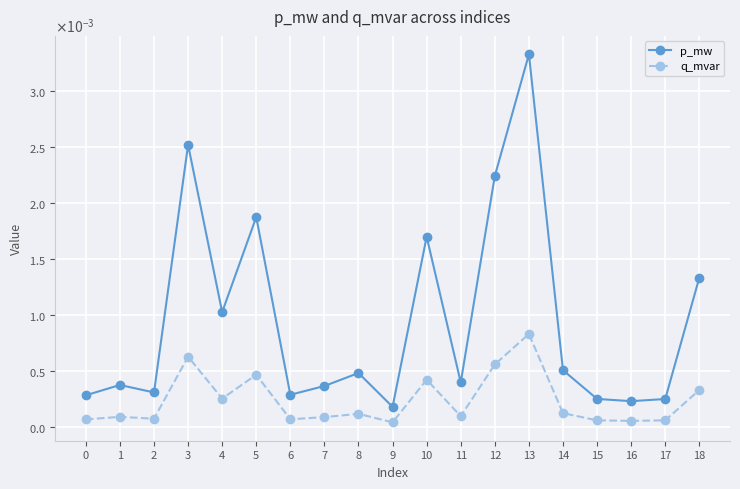

Which series has the largest total across all categories?

p_mw